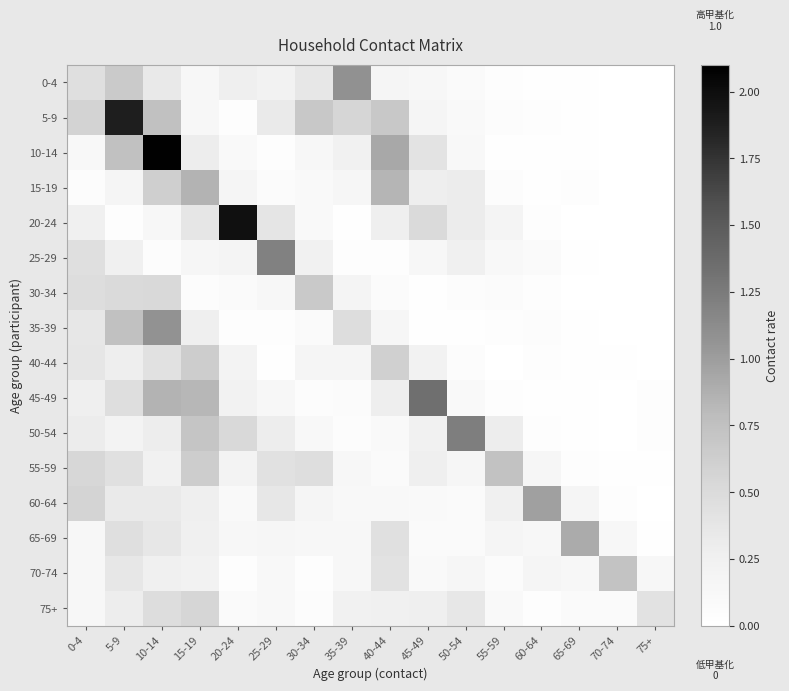

At which category is the sum across all series the highest?

10-14